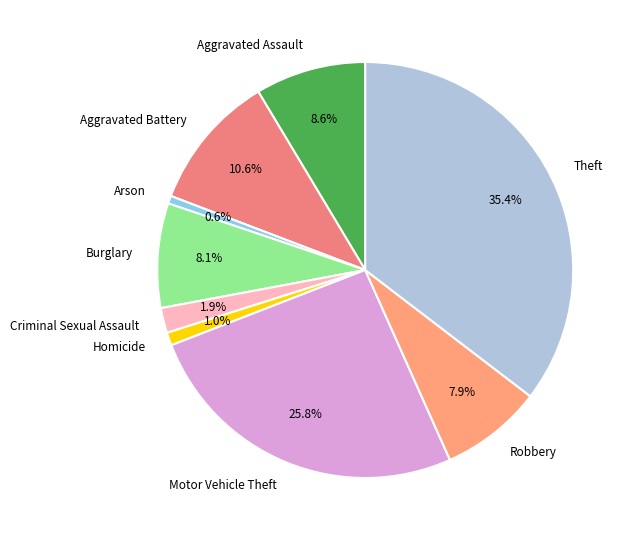

What portion of the pie excludes Aggravated Assault?

91.4%